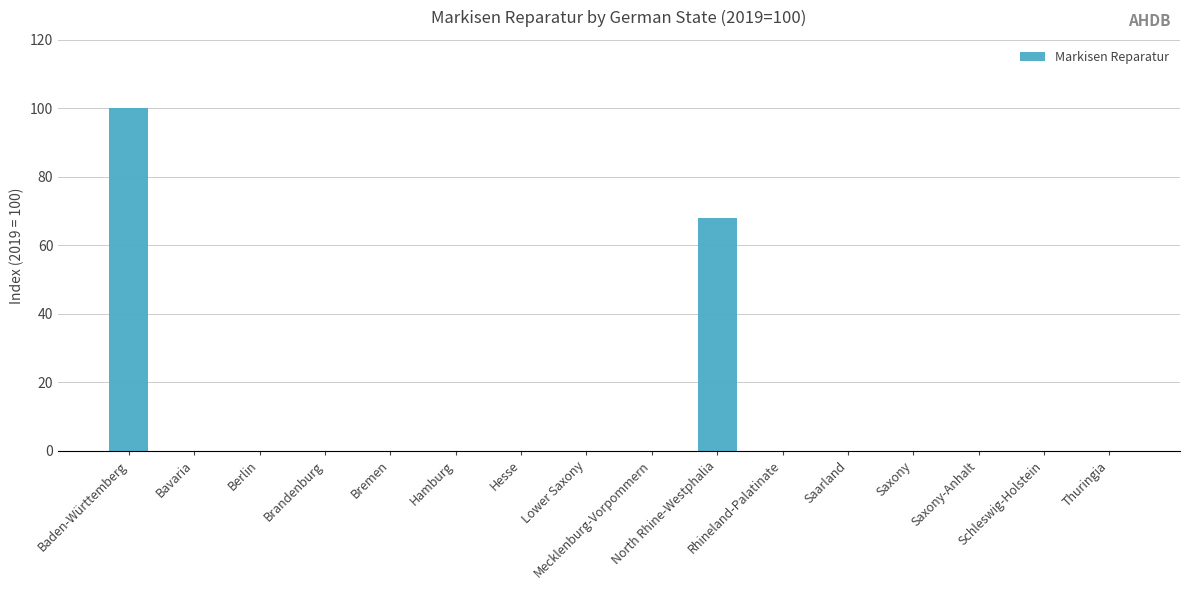

What is the greatest value displayed?

100